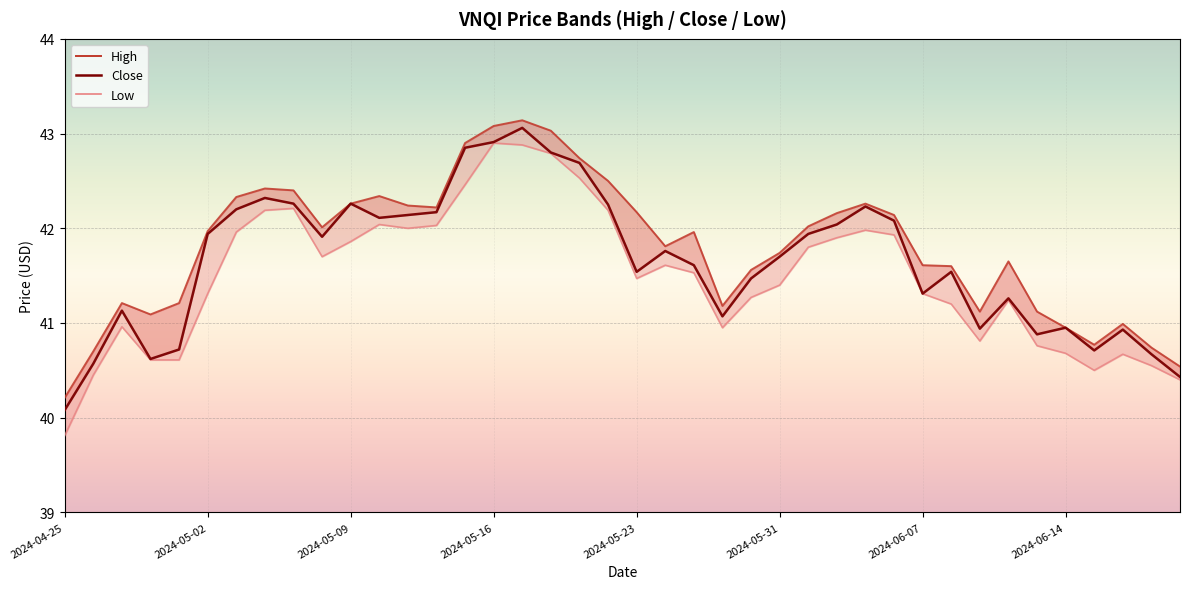

Which label corresponds to the largest value in the chart?

2024-05-17